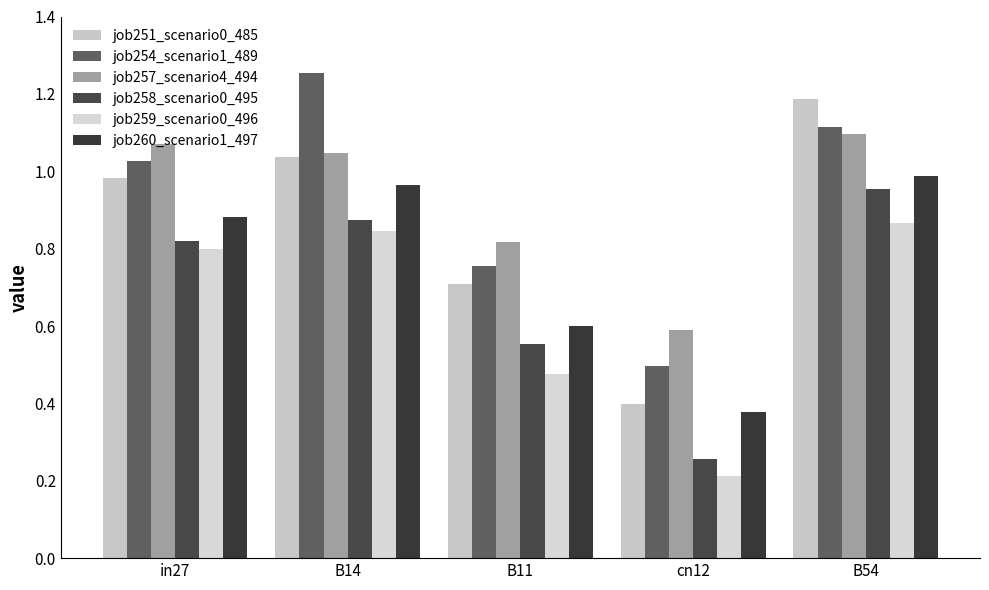

What is the value of the job258_scenario0_495 bar at the 3rd from the left?

0.6